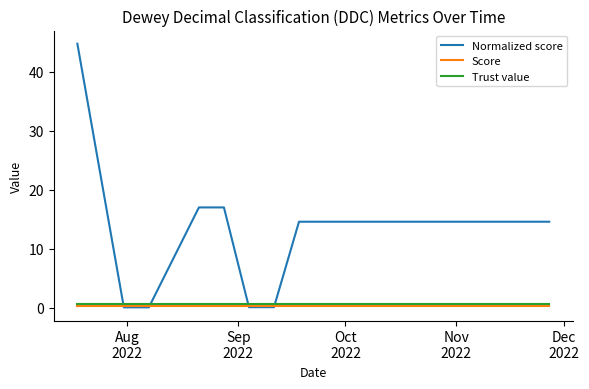

True or false: Trust value and Score cross at least once.

False